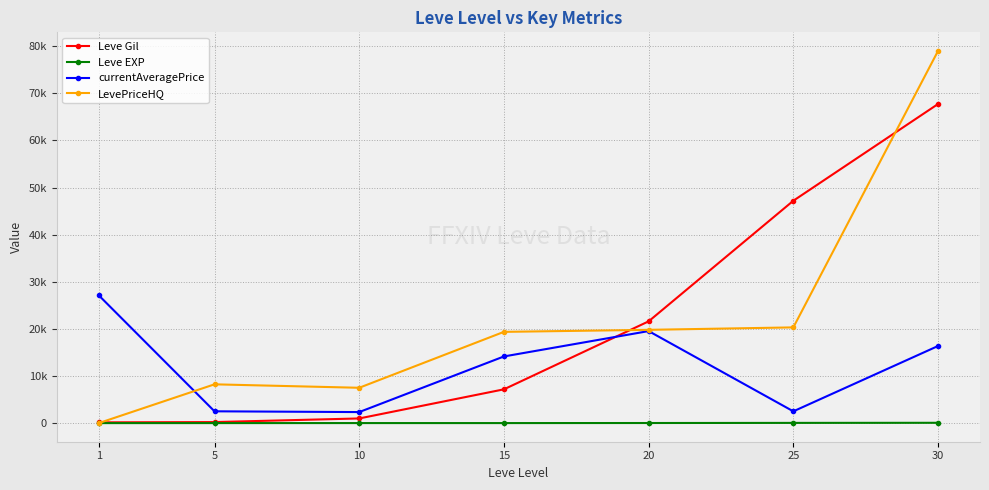

True or false: LevePriceHQ has more than 2 points higher than both neighbors.

False